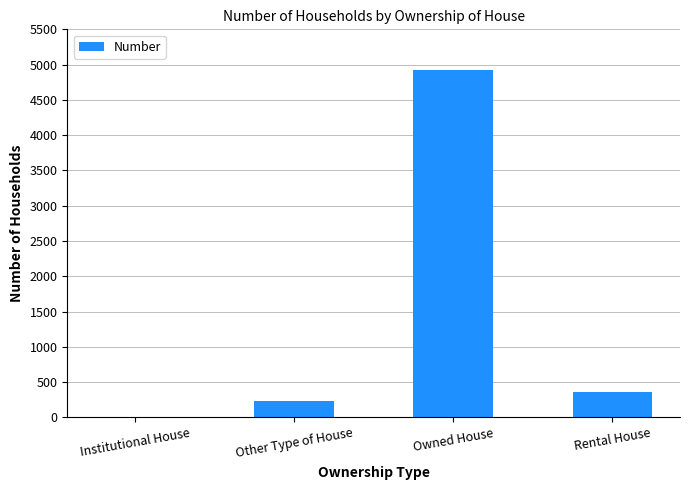

Which has a higher value, Rental House or Owned House?

Owned House